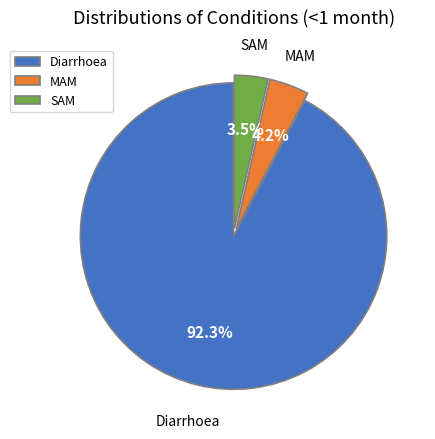

Count the number of slices in the pie.

3